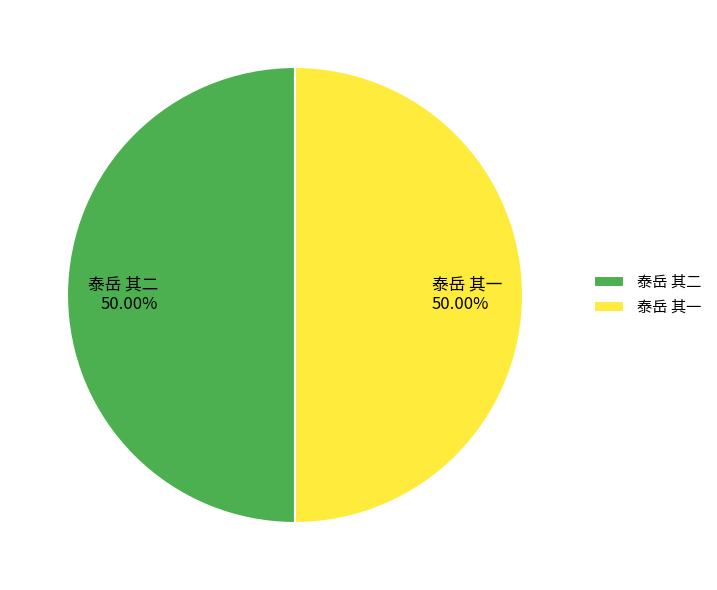

To the nearest percent, what portion does 泰岳 其二 represent?

50%